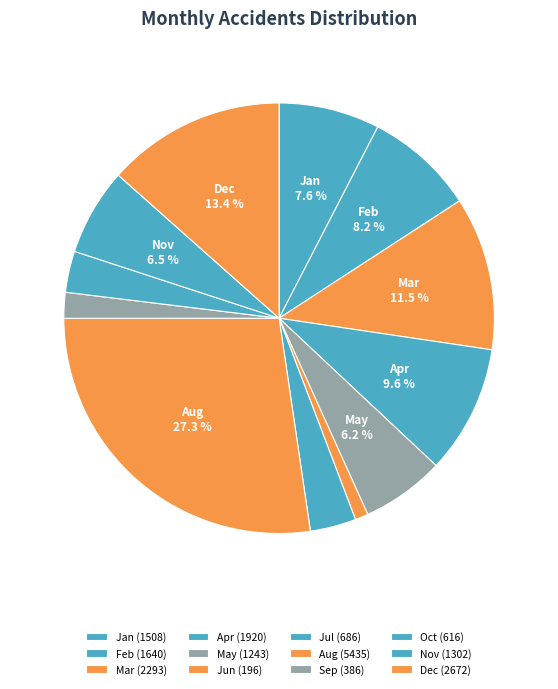

To the nearest percent, what portion does Jan represent?

8%